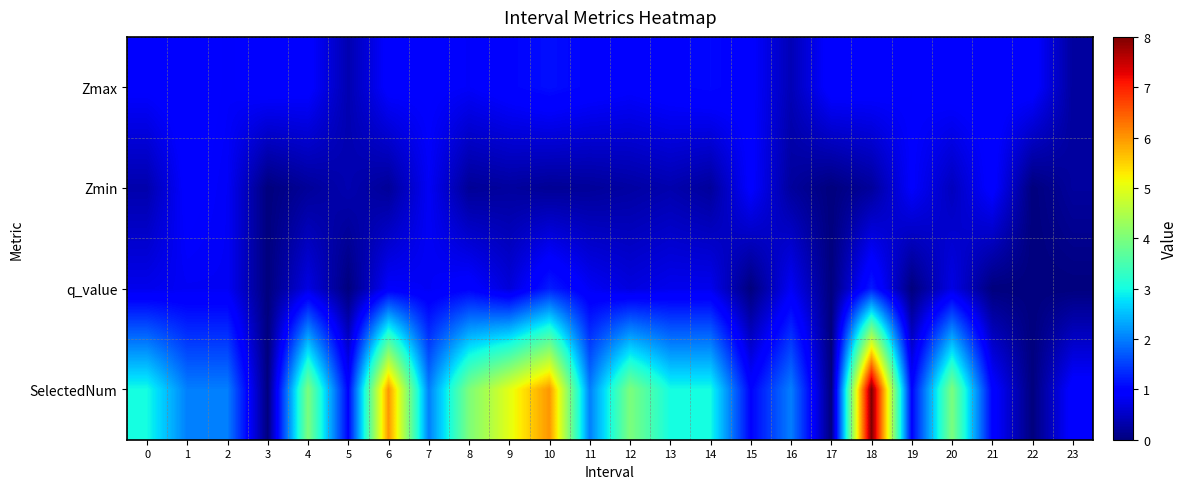

At how many categories does at least one series exceed 4?

4